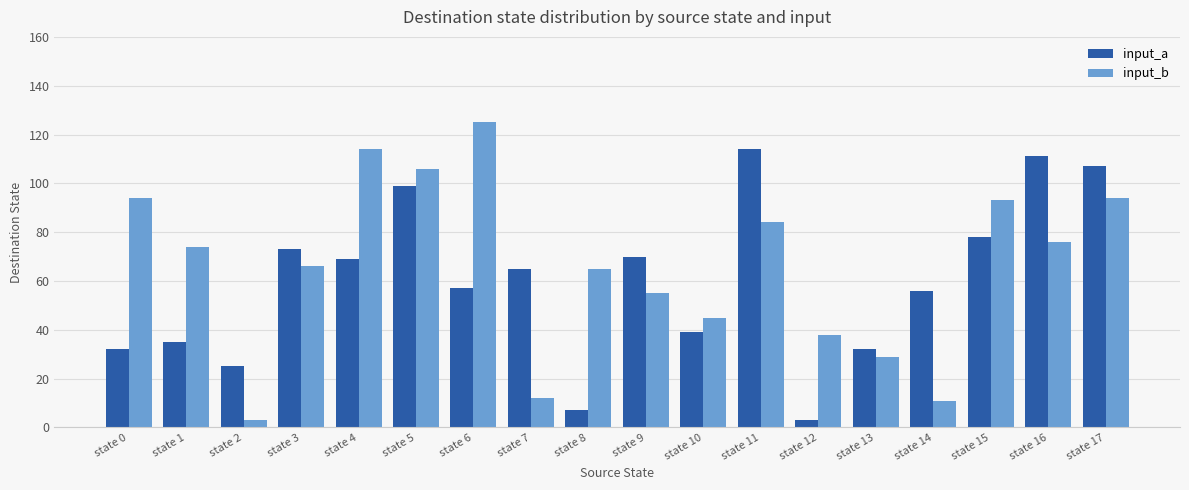

Which series has the largest total across all categories?

input_b